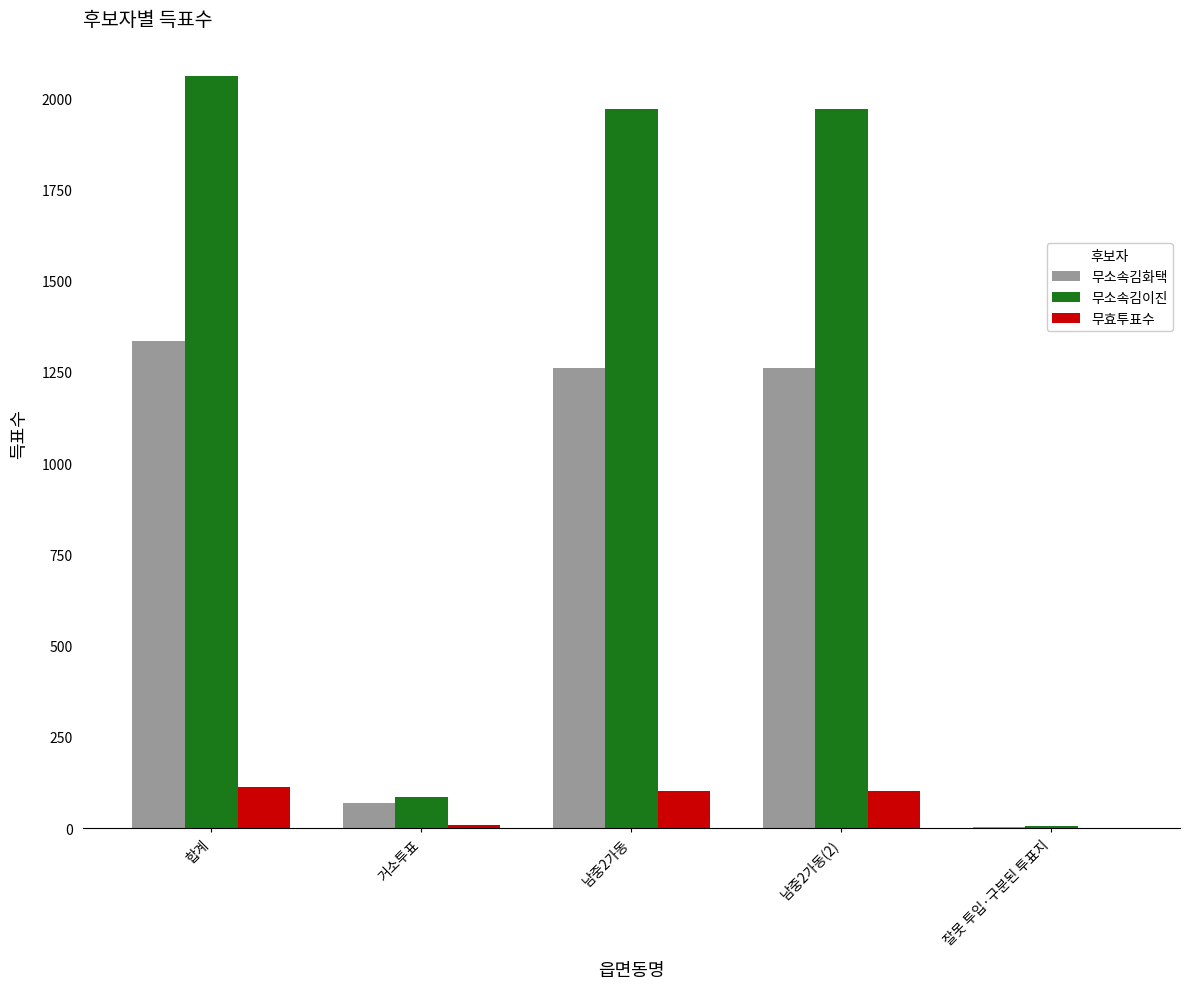

At which category does the chart reach its peak across all series?

합계